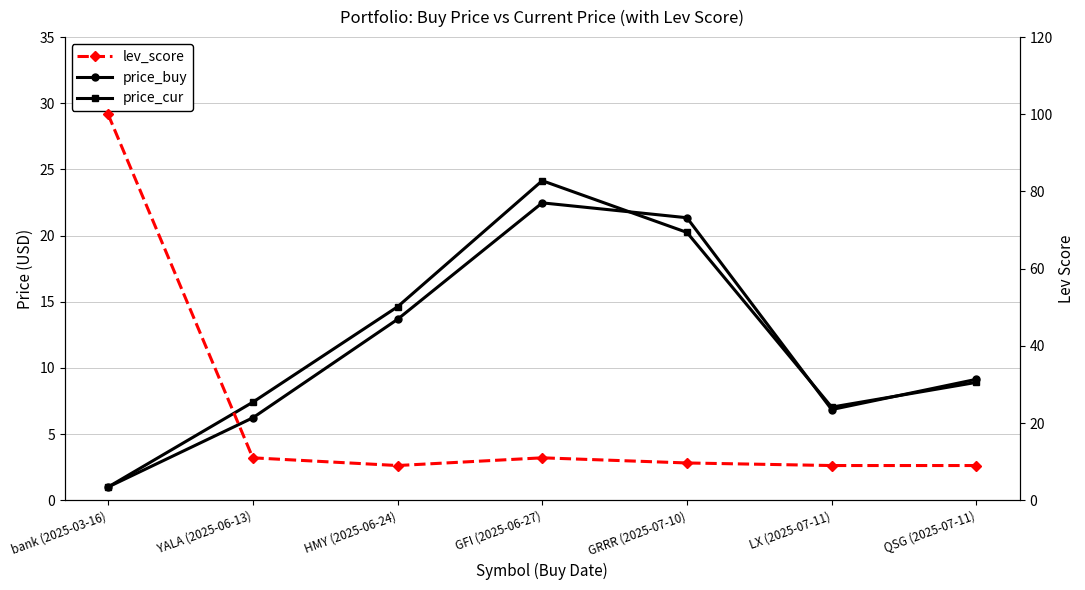

How many times do price_buy and price_cur cross each other?

3